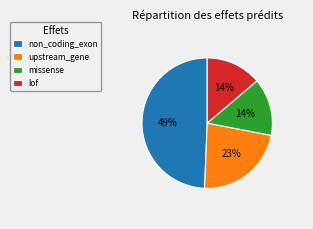

Combined, do non_coding_exon and lof account for over 50%?

Yes